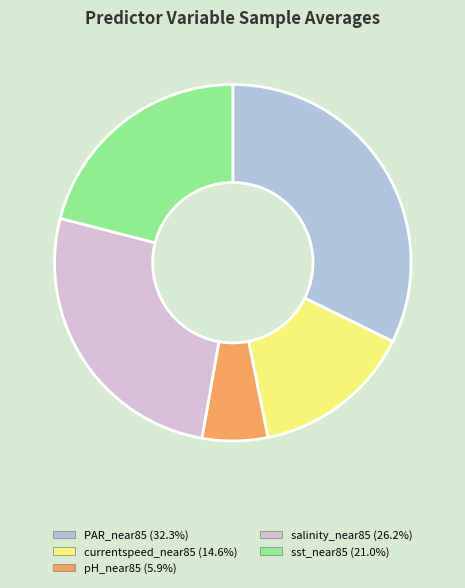

Between pH_near85 and salinity_near85, which is larger?

salinity_near85